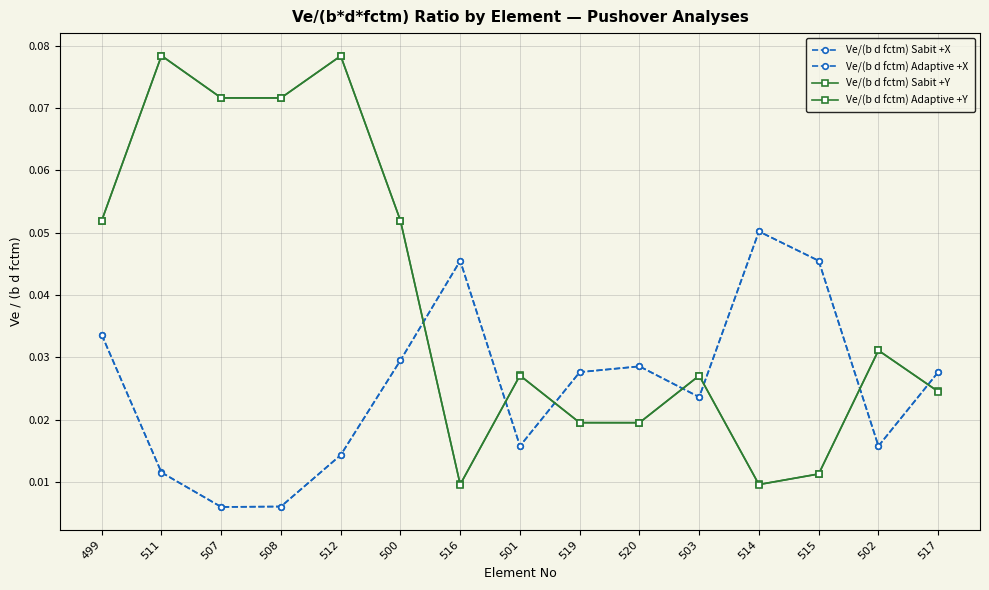

True or false: Ve/(b d fctm) Sabit +X and Ve/(b d fctm) Adaptive +X cross at least once.

True